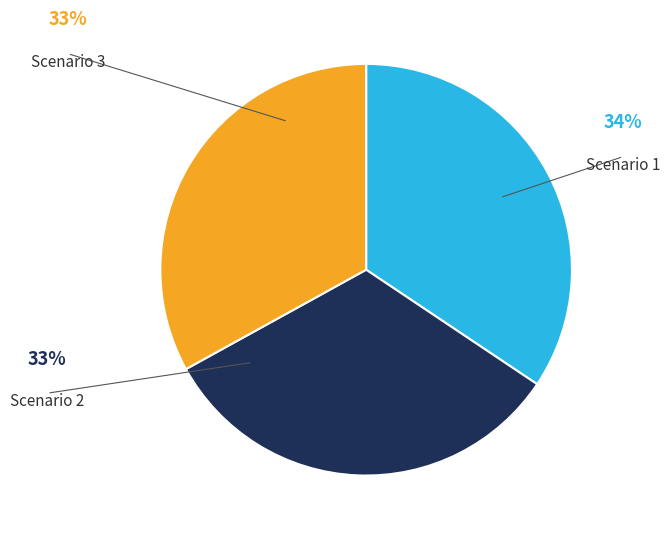

Does any single category account for the majority?

No